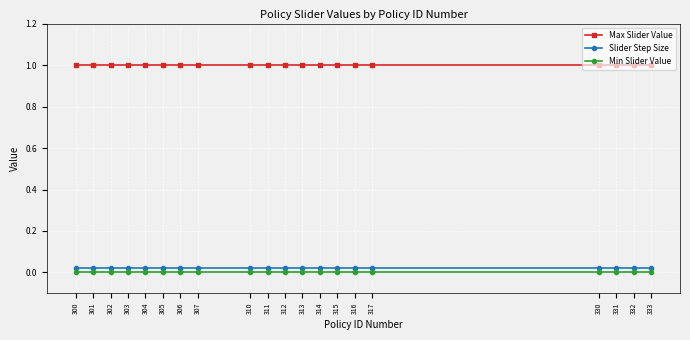

Is it true that Max Slider Value equals 1.0 at 304?

True